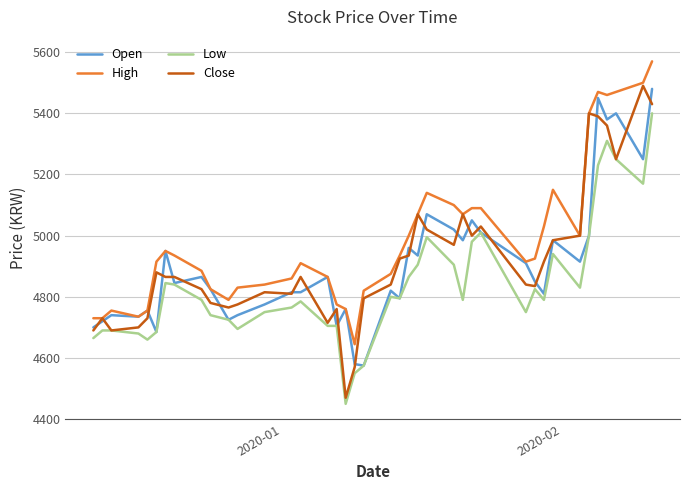

What are all the series names shown in the legend?

Open, High, Low, Close